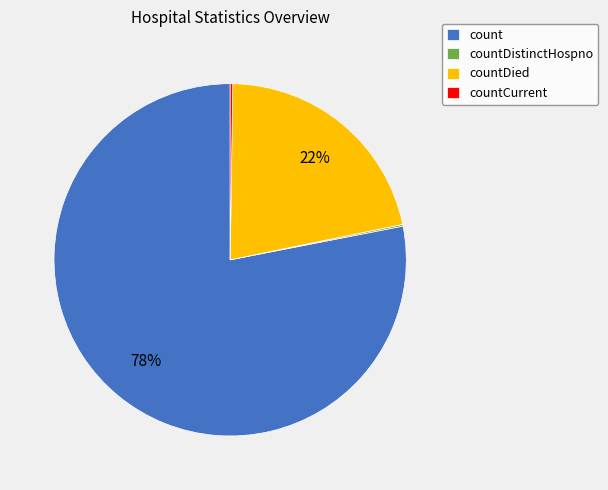

Do countDied and count together represent more than half of the pie?

Yes